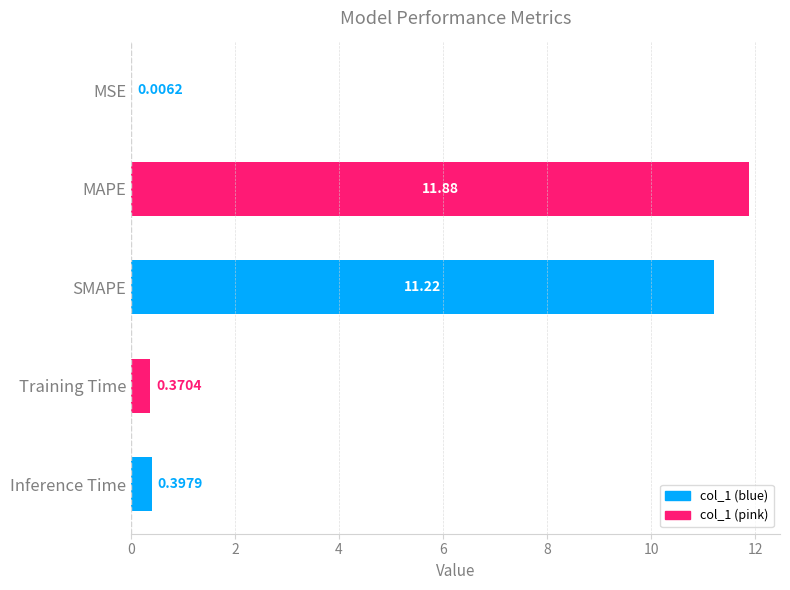

What is the sum of all values?

23.9